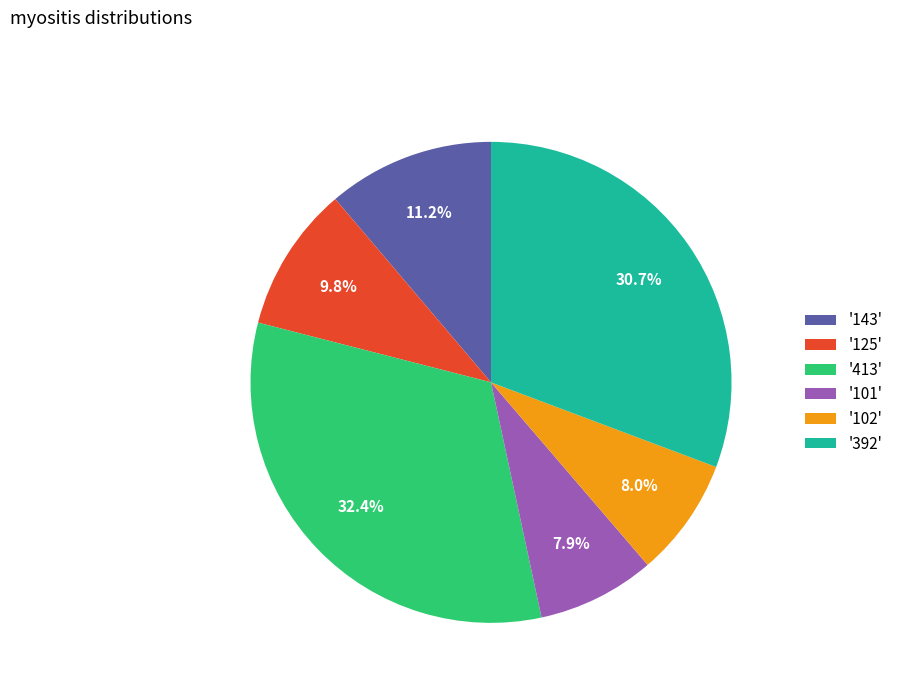

Is there a majority slice in this chart?

No